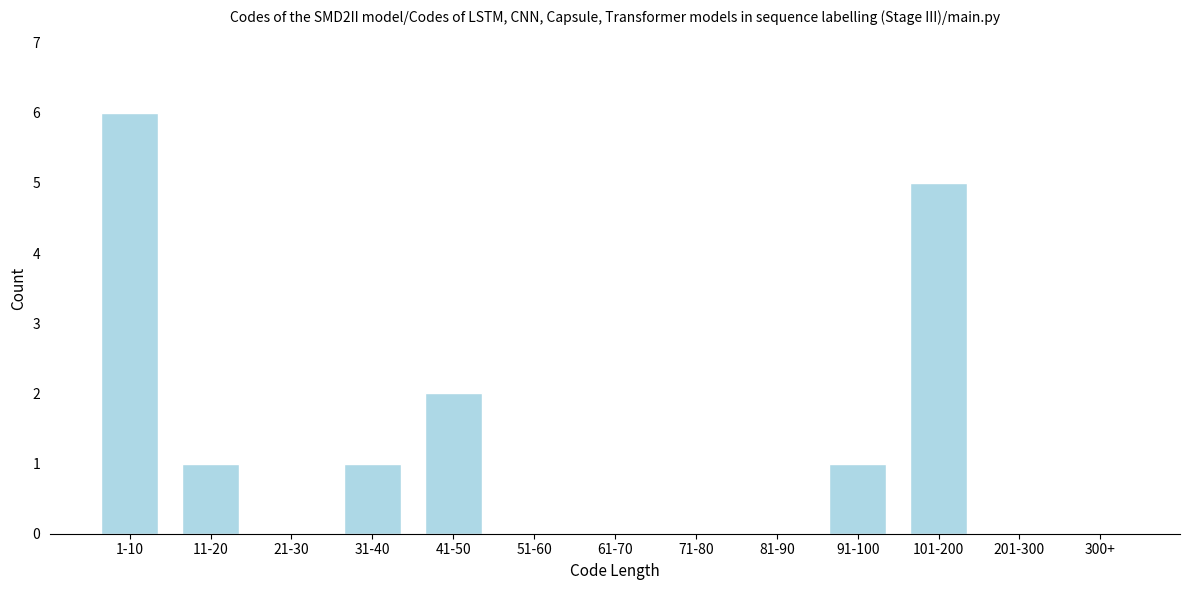

Reading left to right, what are all the values shown in this chart?

1-10=6	11-20=1	21-30=0	31-40=1	41-50=2	51-60=0	61-70=0	71-80=0	81-90=0	91-100=1	101-200=5	201-300=0	300+=0